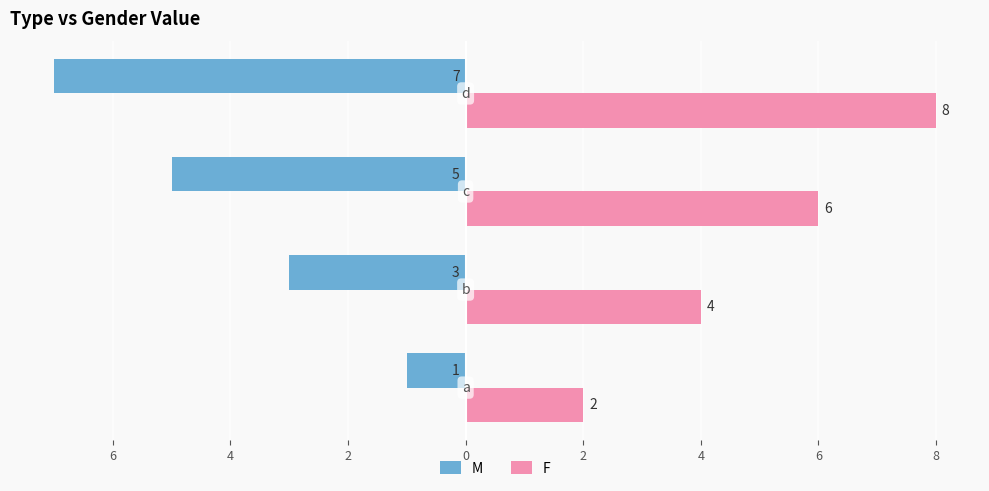

Rank the series by their maximum value, from highest to lowest.

F, M